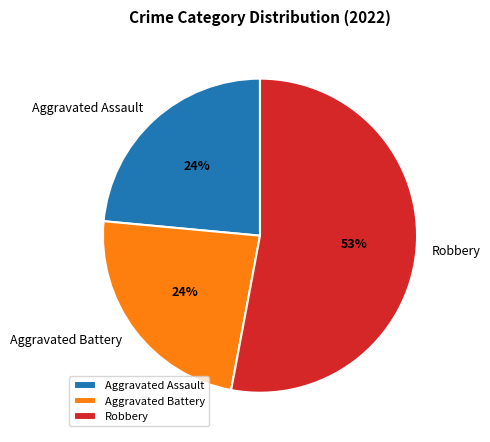

The Aggravated Battery slice represents 35% of the pie. True or false?

False